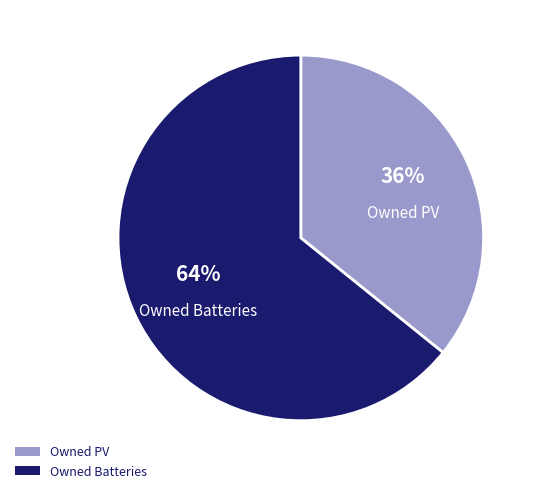

Does Owned PV represent more than half of the total?

No